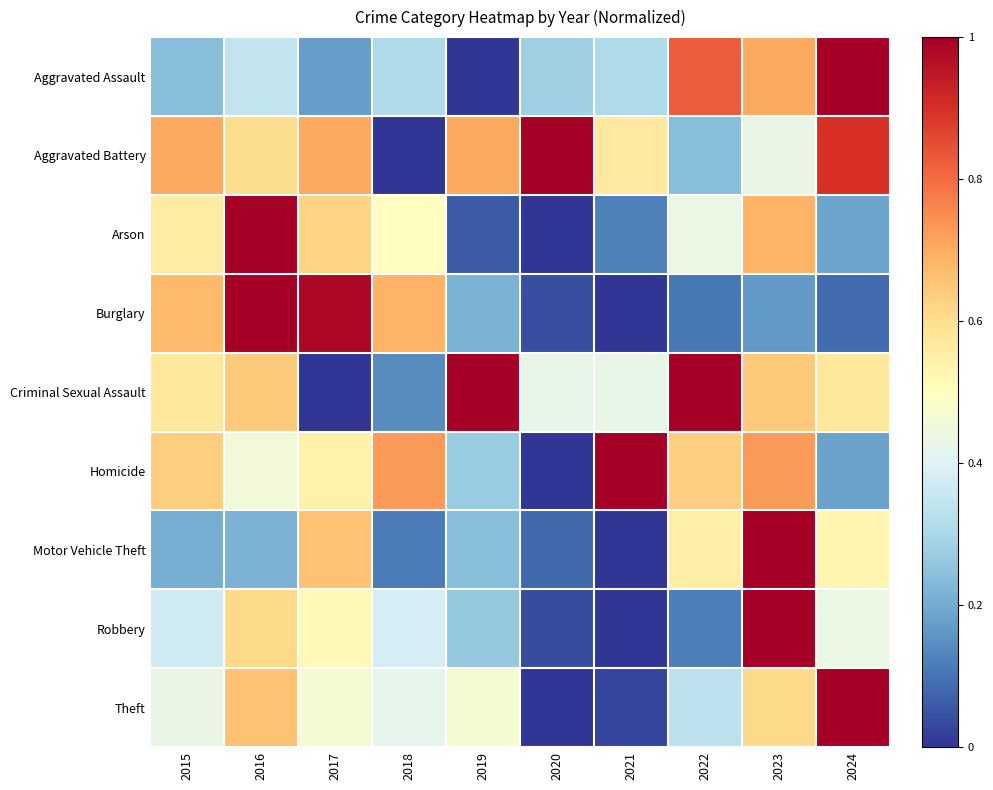

What is the total value across all series at 2024?

4.9